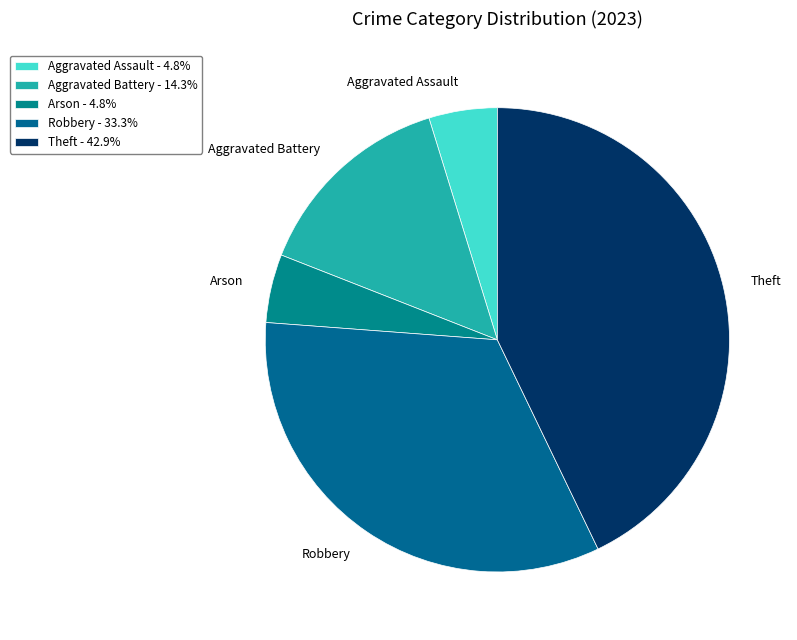

Which category has the biggest portion of the pie?

Theft